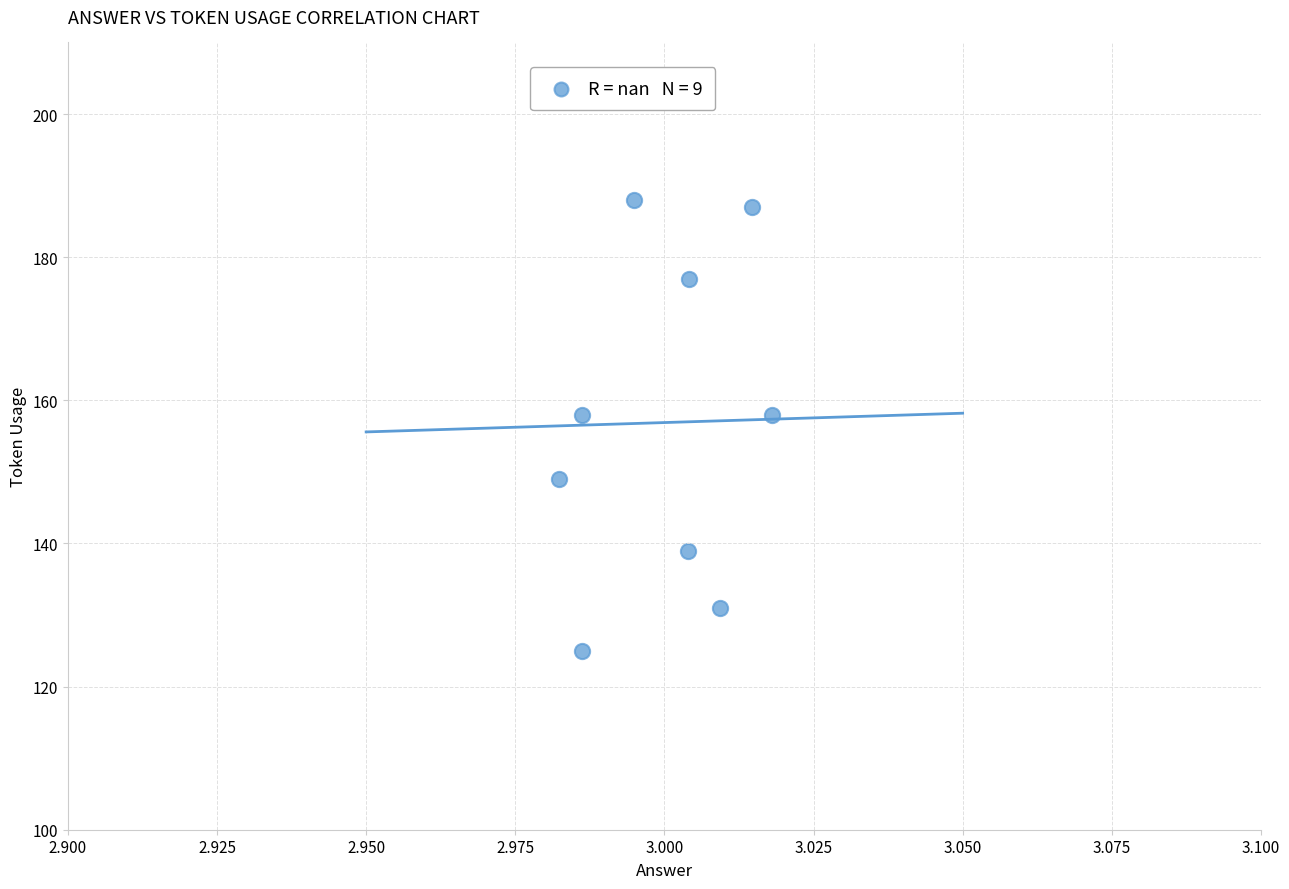

What is the range of Y values (max minus min)?

63